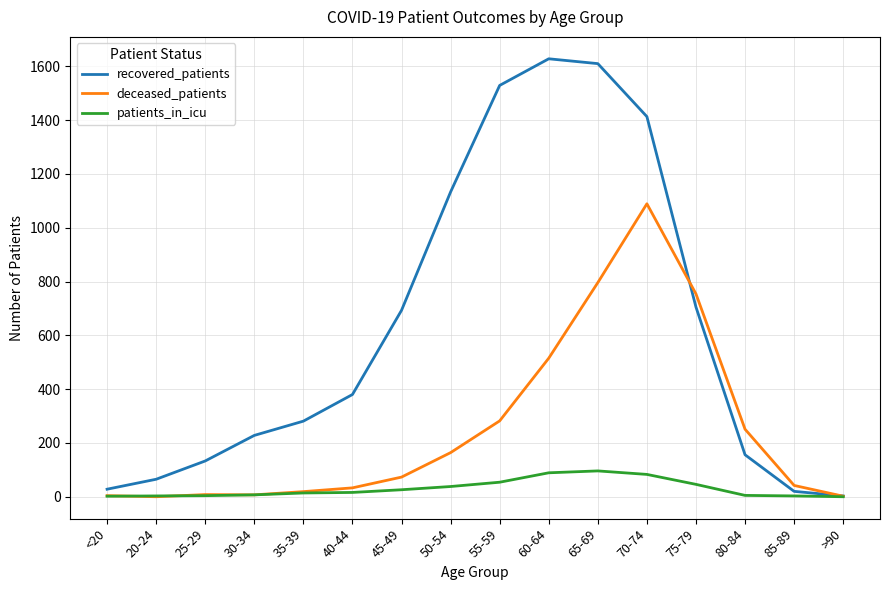

What is the greatest value displayed?

1628